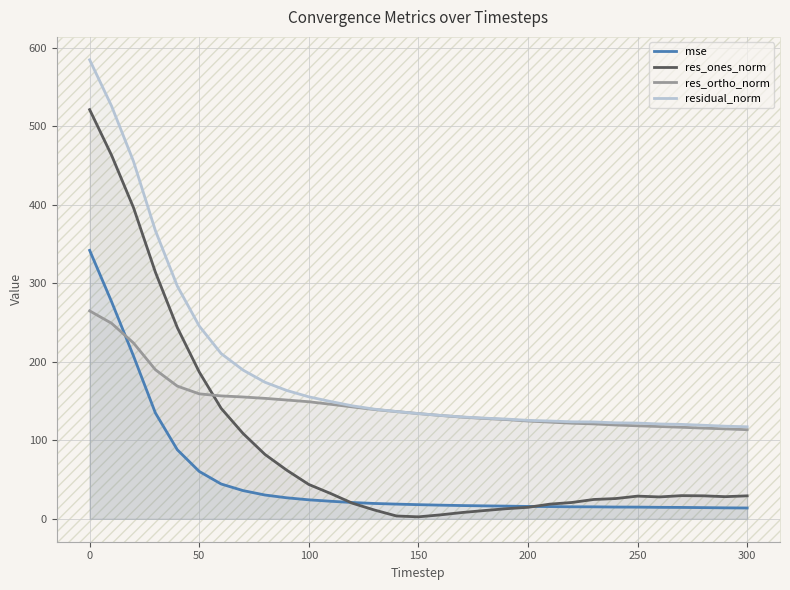

Which series has the widest spread of values?

res_ones_norm